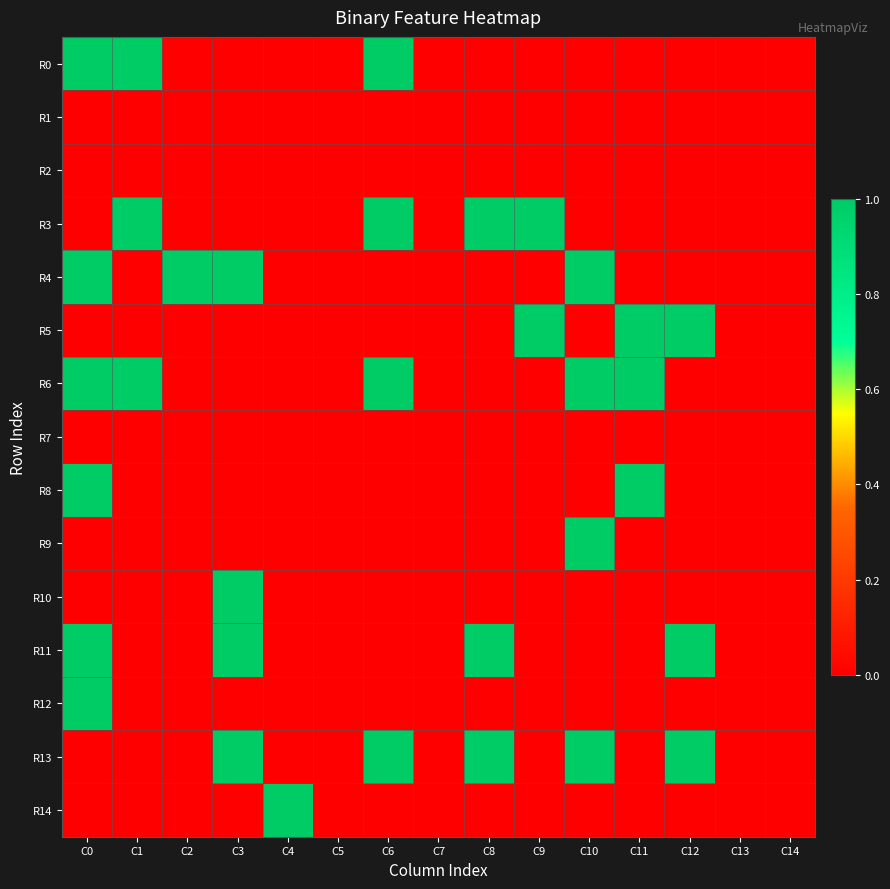

Reading left to right, list all the values displayed in this chart.

R0: C0=1	C1=1	C2=0	C3=0	C4=0	C5=0	C6=1	C7=0	C8=0	C9=0	C10=0	C11=0	C12=0	C13=0	C14=0
R1: C0=0	C1=0	C2=0	C3=0	C4=0	C5=0	C6=0	C7=0	C8=0	C9=0	C10=0	C11=0	C12=0	C13=0	C14=0
R2: C0=0	C1=0	C2=0	C3=0	C4=0	C5=0	C6=0	C7=0	C8=0	C9=0	C10=0	C11=0	C12=0	C13=0	C14=0
R3: C0=0	C1=1	C2=0	C3=0	C4=0	C5=0	C6=1	C7=0	C8=1	C9=1	C10=0	C11=0	C12=0	C13=0	C14=0
R4: C0=1	C1=0	C2=1	C3=1	C4=0	C5=0	C6=0	C7=0	C8=0	C9=0	C10=1	C11=0	C12=0	C13=0	C14=0
R5: C0=0	C1=0	C2=0	C3=0	C4=0	C5=0	C6=0	C7=0	C8=0	C9=1	C10=0	C11=1	C12=1	C13=0	C14=0
R6: C0=1	C1=1	C2=0	C3=0	C4=0	C5=0	C6=1	C7=0	C8=0	C9=0	C10=1	C11=1	C12=0	C13=0	C14=0
R7: C0=0	C1=0	C2=0	C3=0	C4=0	C5=0	C6=0	C7=0	C8=0	C9=0	C10=0	C11=0	C12=0	C13=0	C14=0
R8: C0=1	C1=0	C2=0	C3=0	C4=0	C5=0	C6=0	C7=0	C8=0	C9=0	C10=0	C11=1	C12=0	C13=0	C14=0
R9: C0=0	C1=0	C2=0	C3=0	C4=0	C5=0	C6=0	C7=0	C8=0	C9=0	C10=1	C11=0	C12=0	C13=0	C14=0
R10: C0=0	C1=0	C2=0	C3=1	C4=0	C5=0	C6=0	C7=0	C8=0	C9=0	C10=0	C11=0	C12=0	C13=0	C14=0
R11: C0=1	C1=0	C2=0	C3=1	C4=0	C5=0	C6=0	C7=0	C8=1	C9=0	C10=0	C11=0	C12=1	C13=0	C14=0
R12: C0=1	C1=0	C2=0	C3=0	C4=0	C5=0	C6=0	C7=0	C8=0	C9=0	C10=0	C11=0	C12=0	C13=0	C14=0
R13: C0=0	C1=0	C2=0	C3=1	C4=0	C5=0	C6=1	C7=0	C8=1	C9=0	C10=1	C11=0	C12=1	C13=0	C14=0
R14: C0=0	C1=0	C2=0	C3=0	C4=1	C5=0	C6=0	C7=0	C8=0	C9=0	C10=0	C11=0	C12=0	C13=0	C14=0